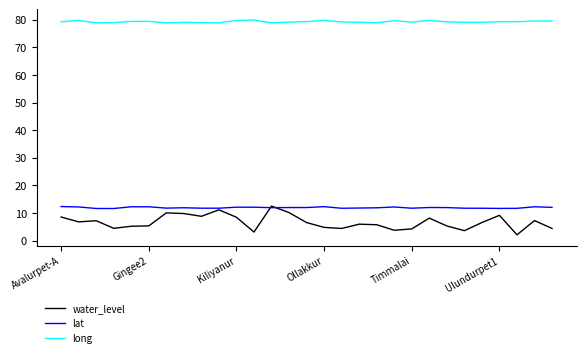

Which series has the largest range (max minus min)?

water_level